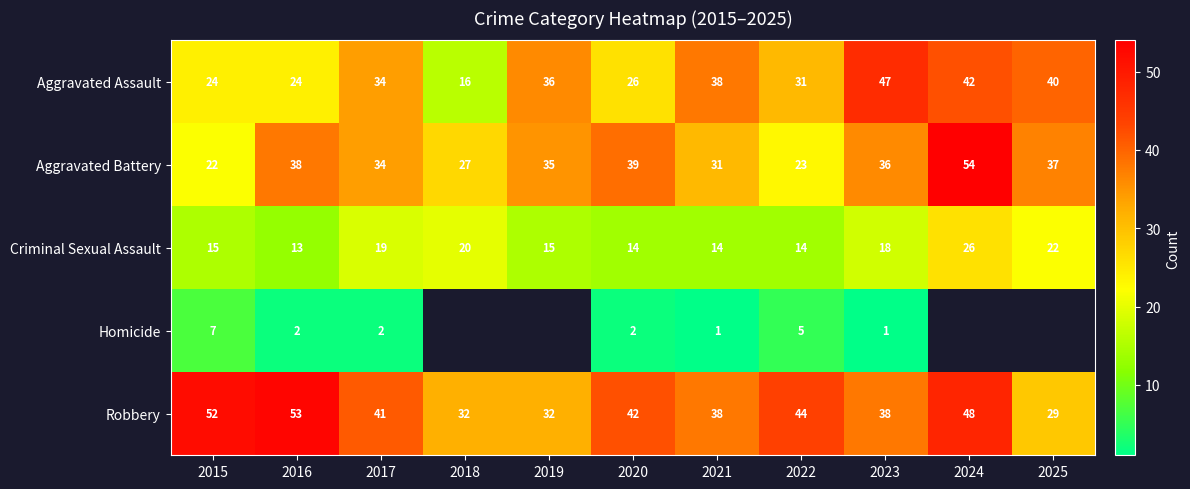

What is the difference between the highest and lowest values at 2017?

39